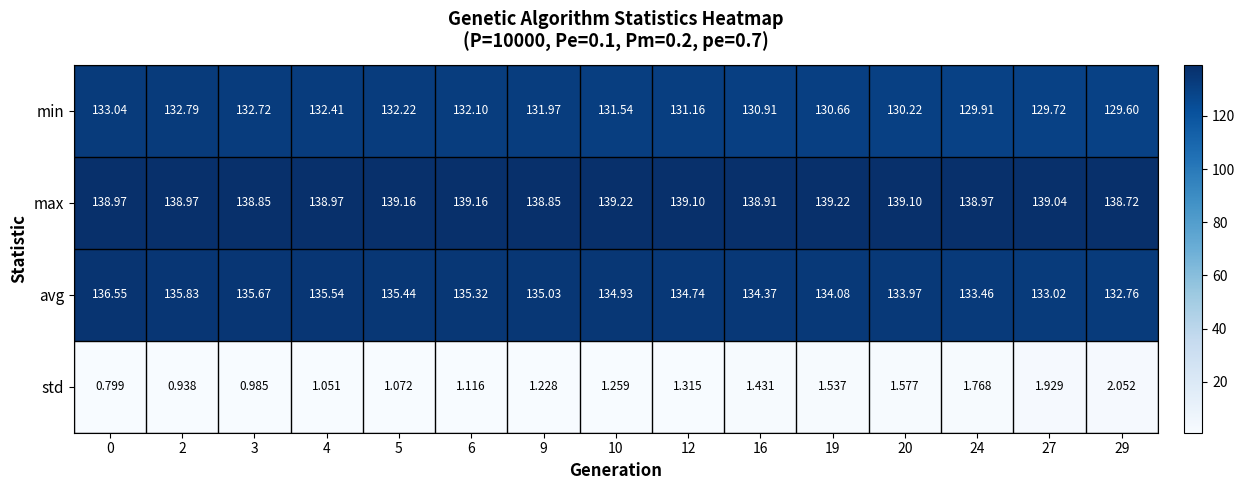

List the series in order of their peak value, highest first.

max, avg, min, std